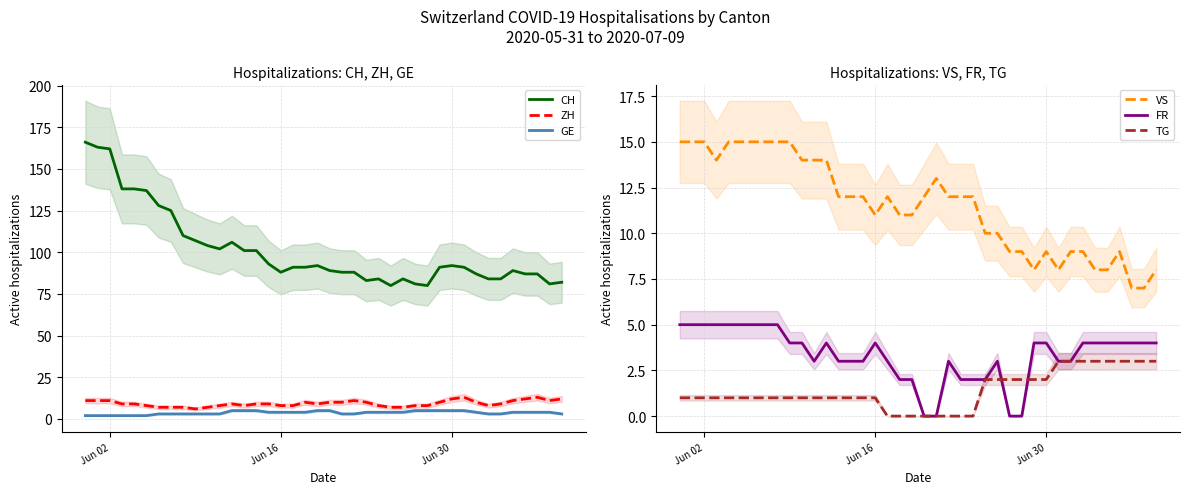

What is the difference between the maximum and minimum values in the GE series?

3